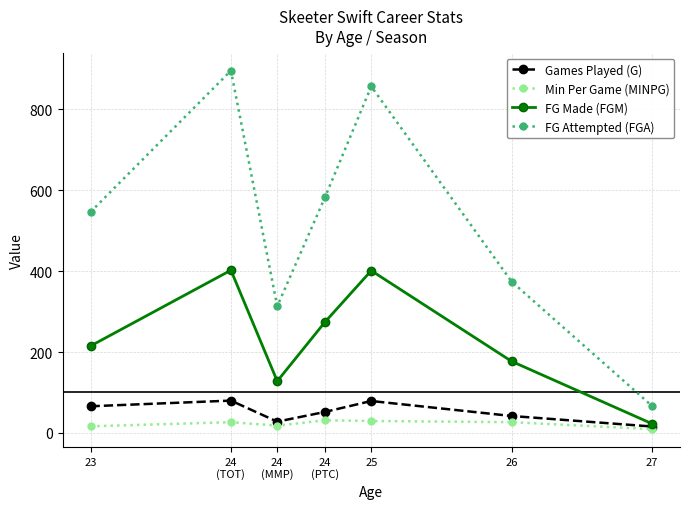

What is the difference between the maximum and minimum values in the Min Per Game (MINPG) series?

21.7